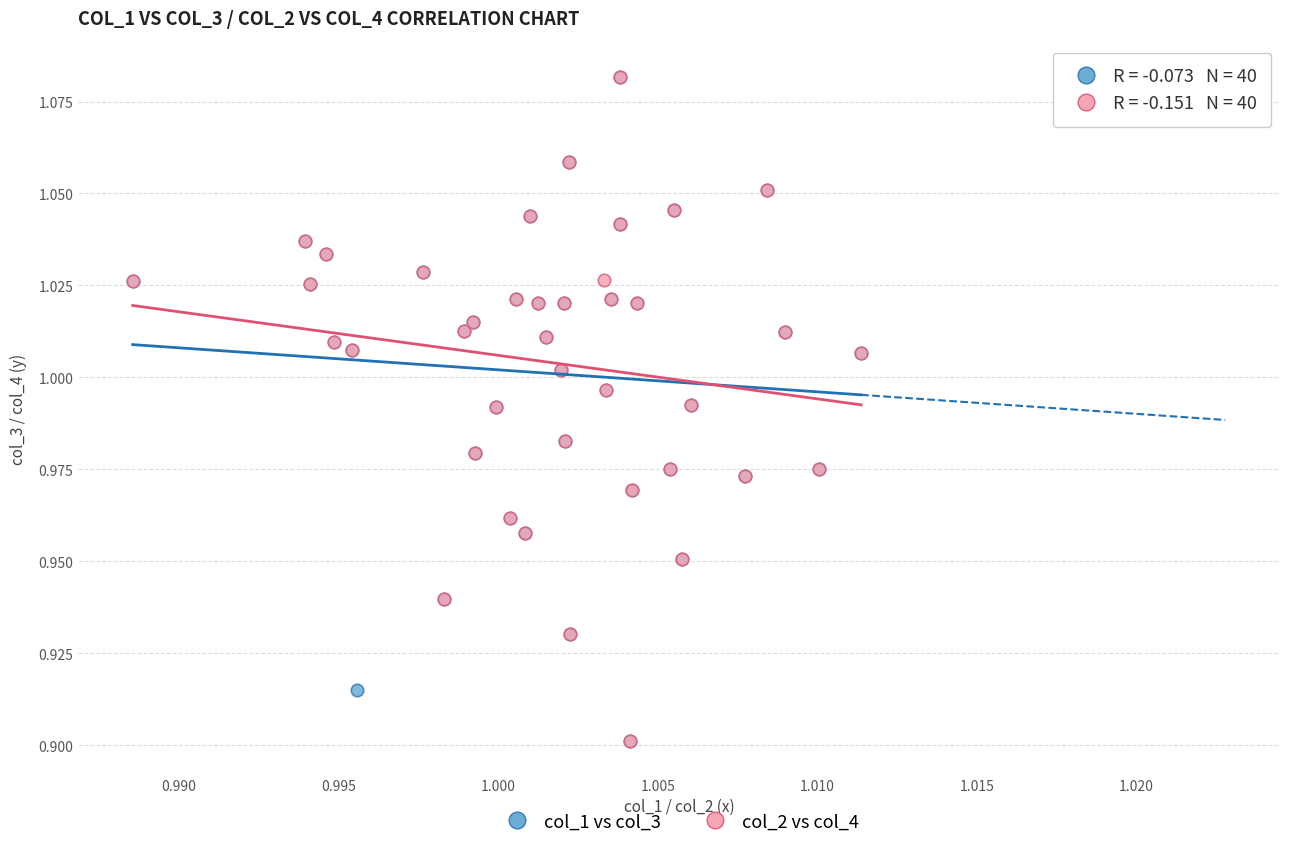

What are all the series names shown in the legend?

col_1 vs col_3, col_2 vs col_4